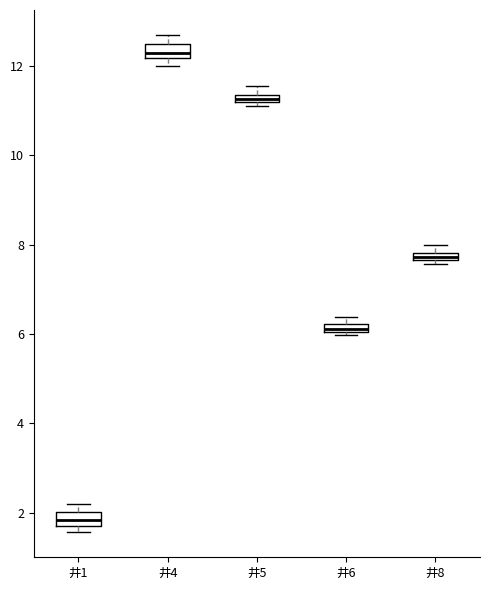

Which box has the highest median line?

井4